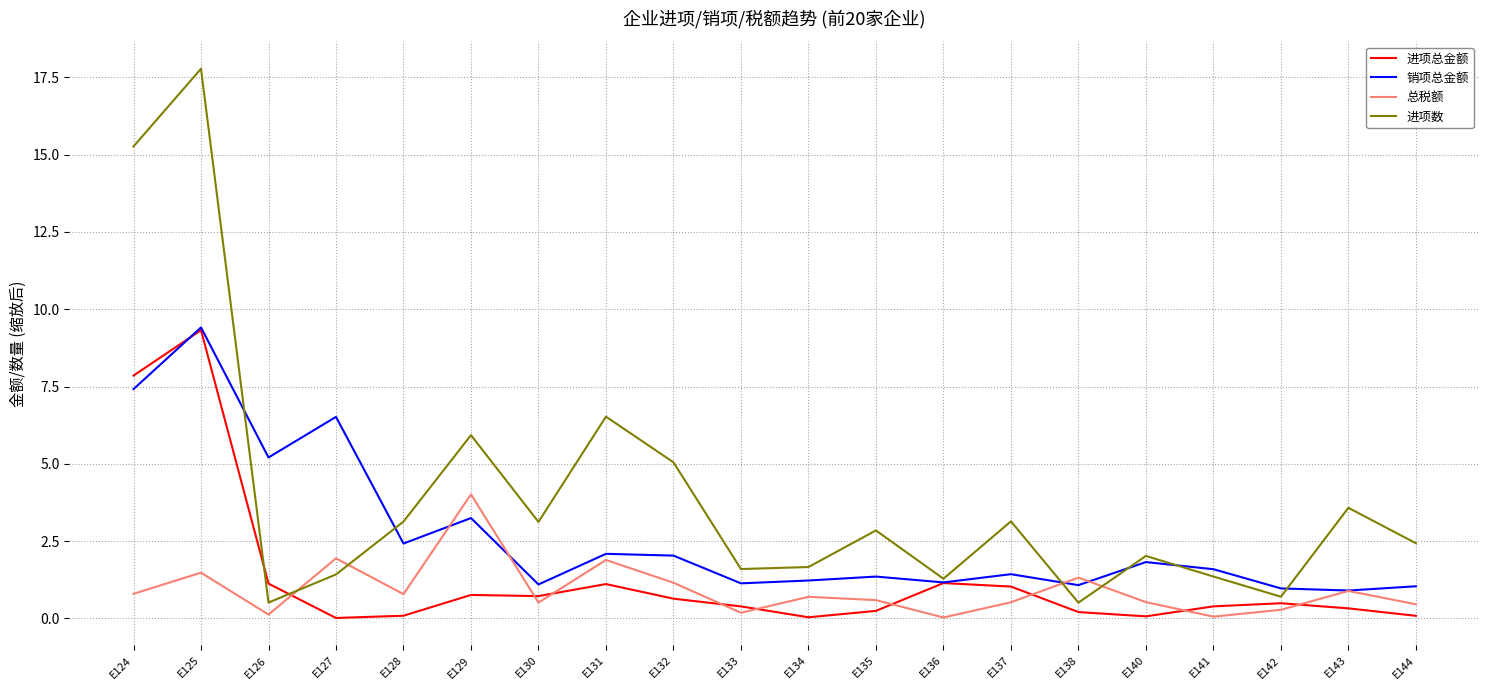

Which series ends up on top after the final intersection of 销项总金额 and 进项数?

进项数